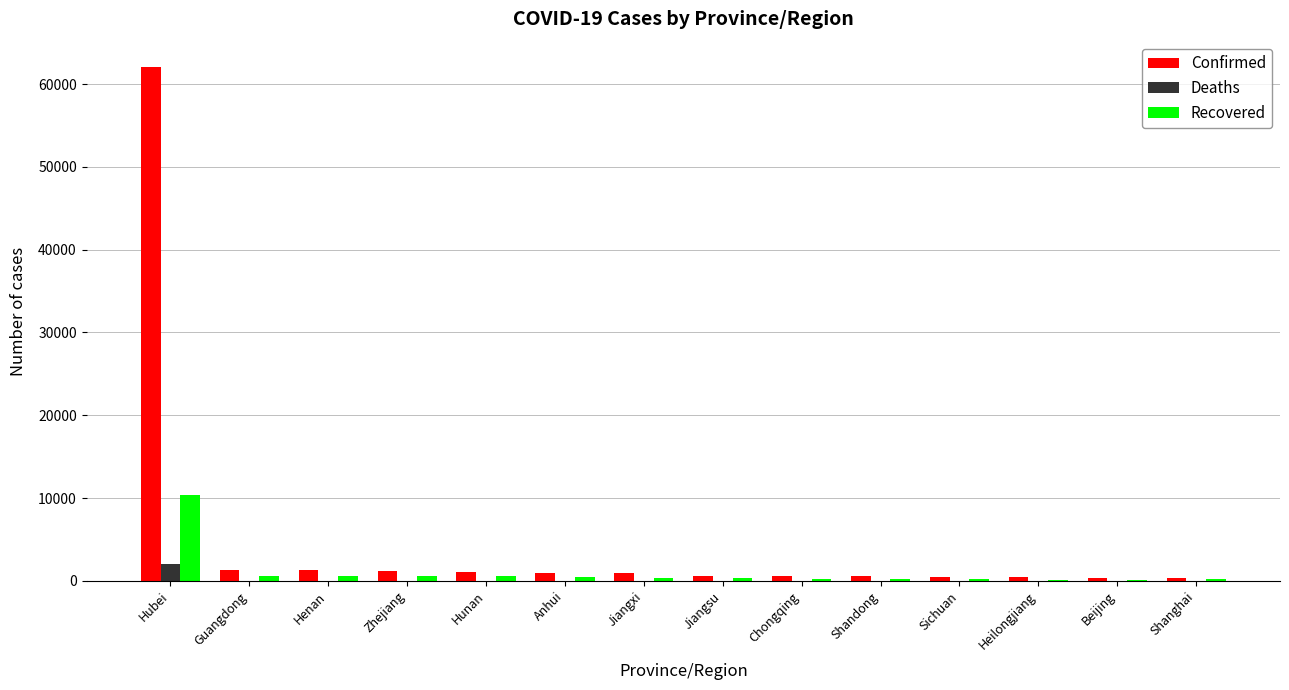

What is the approximate value of Deaths at Hubei?

2029